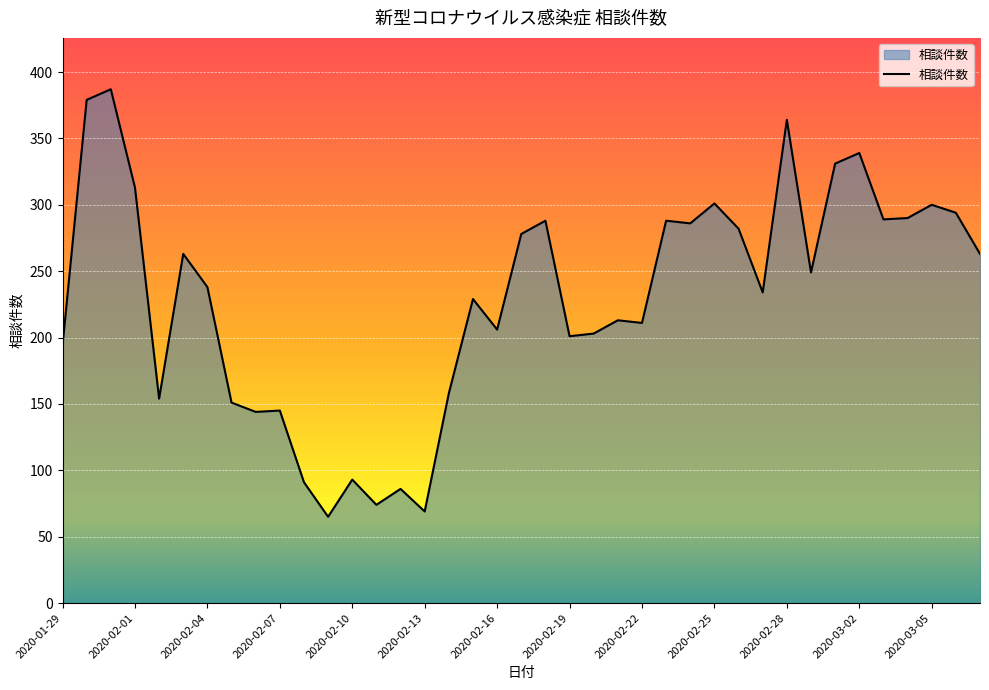

What is the difference between the maximum and minimum values?

322